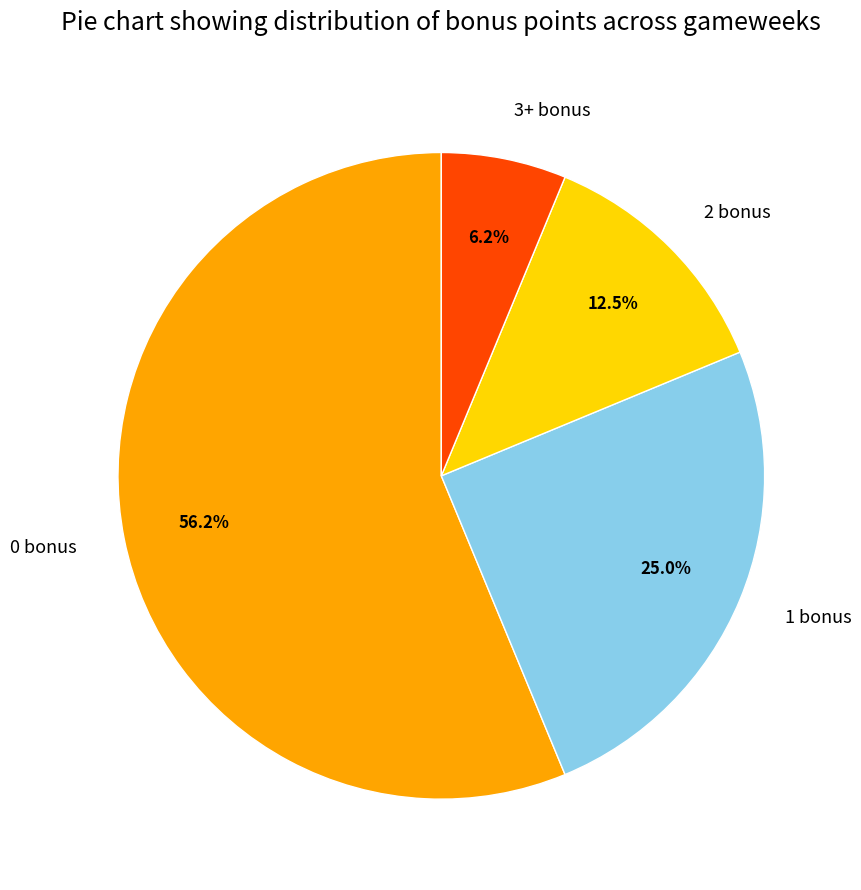

Is there a majority slice in this chart?

Yes